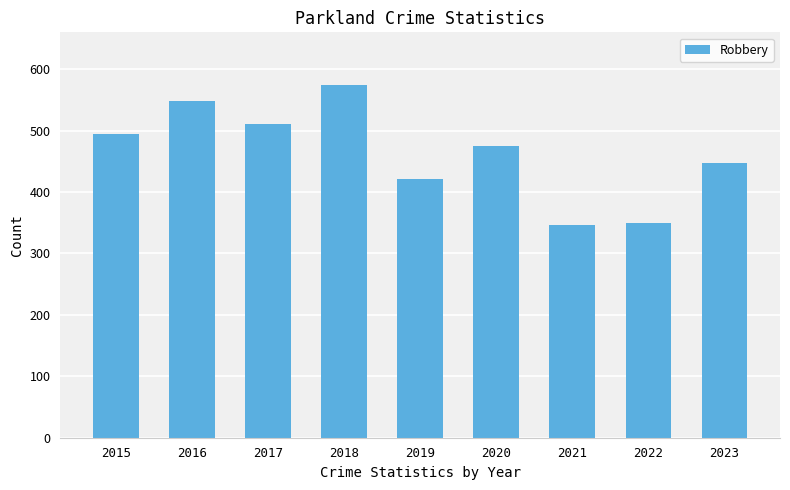

What is the change in value from 2019 to 2023?

+26